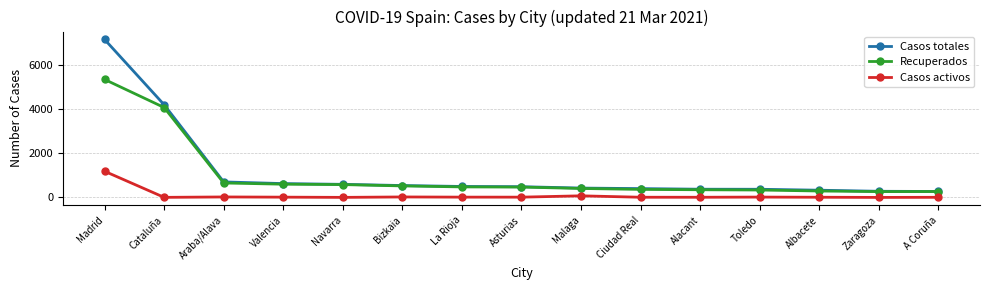

Which series has the widest spread of values?

Casos totales